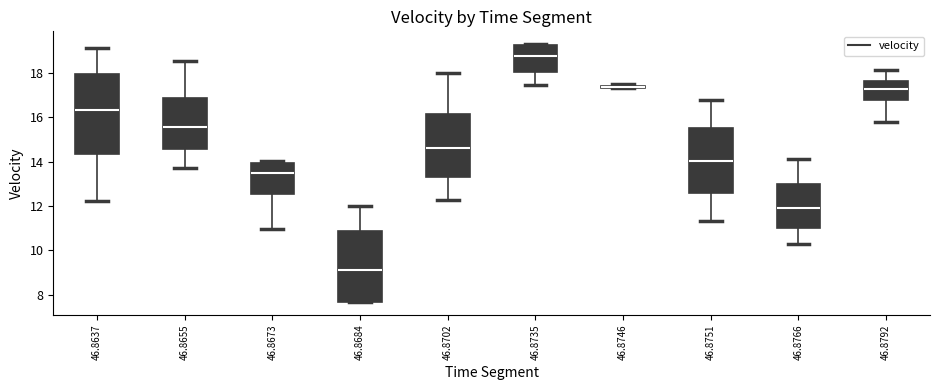

Reading left to right, read every box against the y-axis: the position of its median line, the range the box covers, and the ends of its whiskers. The values are not printed on the chart, so give them approximately, as read against the axis.

46.8637: median 16.4, box 14.4 to 18.0, whiskers 12.2 to 19.2
46.8655: median 15.6, box 14.6 to 16.8, whiskers 13.8 to 18.6
46.8673: median 13.4, box 12.6 to 14.0, whiskers 11.0 to 14.0 (just above the box's upper edge)
46.8684: median 9.2, box 7.6 to 10.8, whiskers 7.6 to 12.0
46.8702: median 14.6, box 13.4 to 16.2, whiskers 12.2 to 18.0
46.8735: median 18.8, box 18.0 to 19.2, whiskers 17.4 to 19.4
46.8746: box collapsed to a line at 17.4, whiskers 17.4 to 17.6
46.8751: median 14.0, box 12.6 to 15.6, whiskers 11.4 to 16.8
46.8766: median 12.0, box 11.0 to 13.0, whiskers 10.2 to 14.2
46.8792: median 17.4, box 16.8 to 17.6, whiskers 15.8 to 18.2